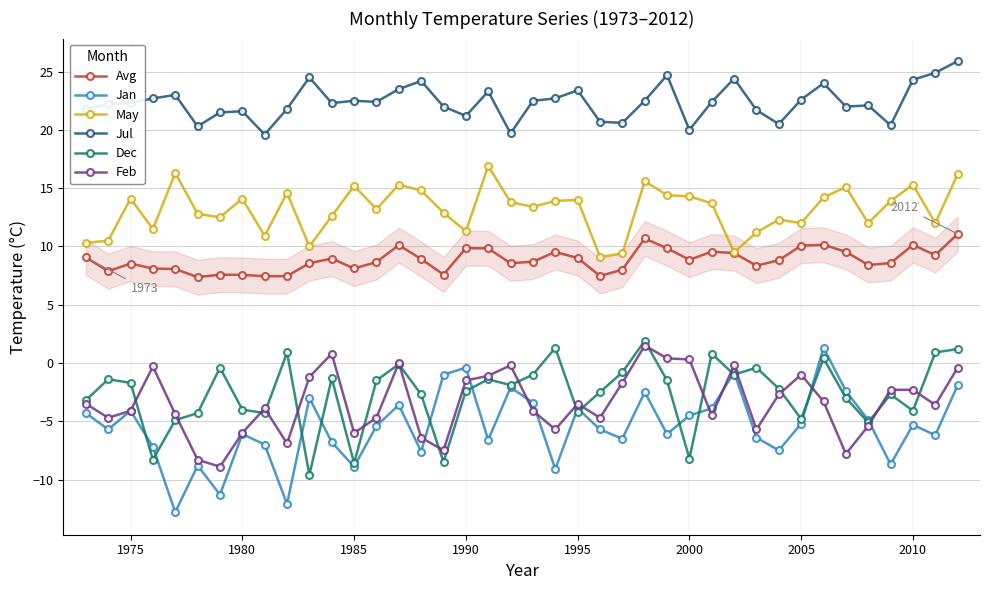

What is the value of the Dec point at the 40th from the left?

1.2